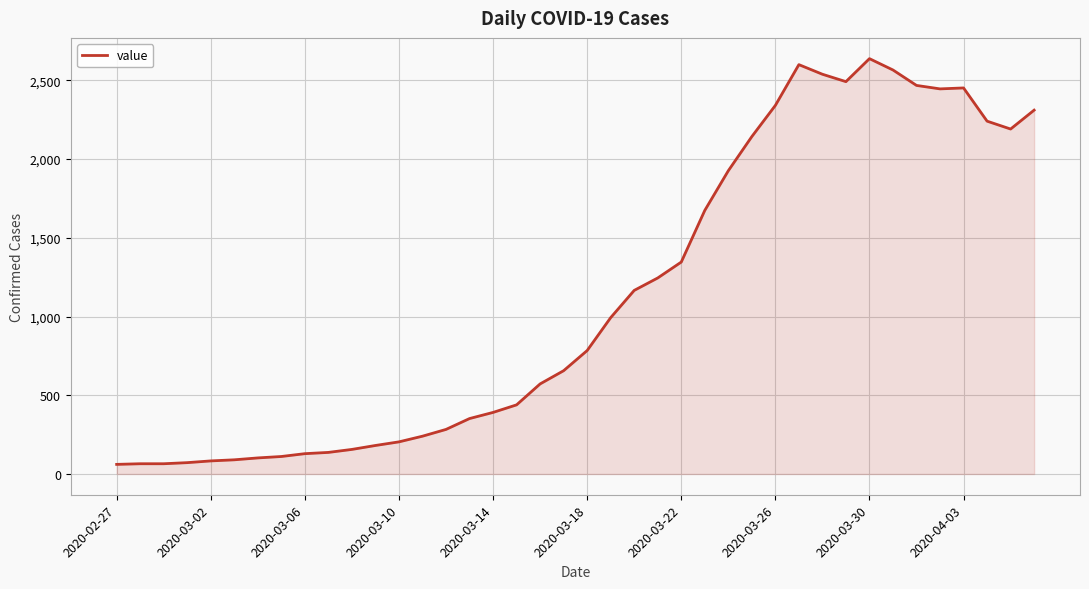

What is the greatest value displayed?

2638